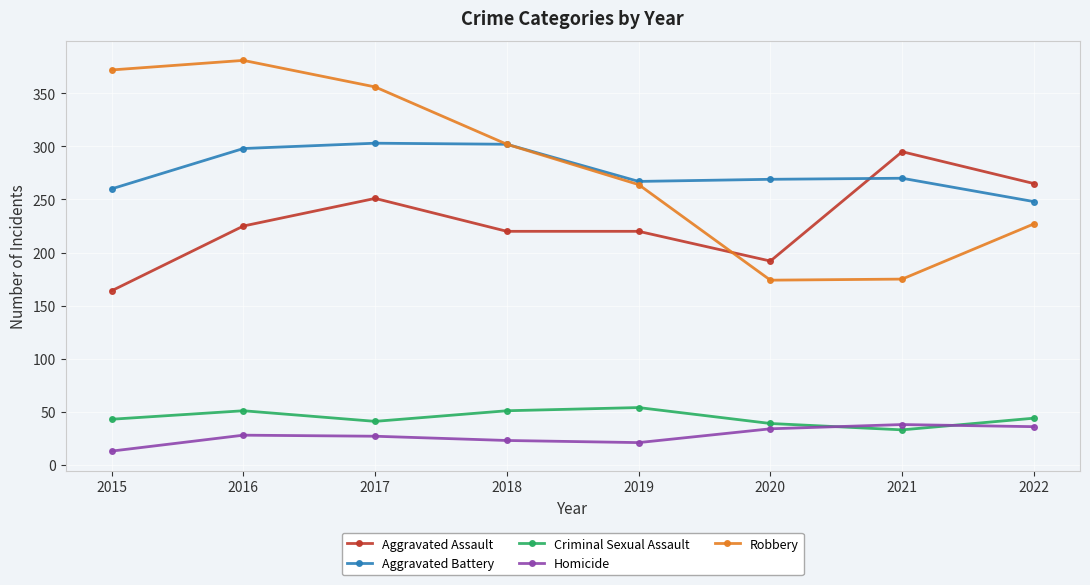

Which series has the largest total across all categories?

Robbery